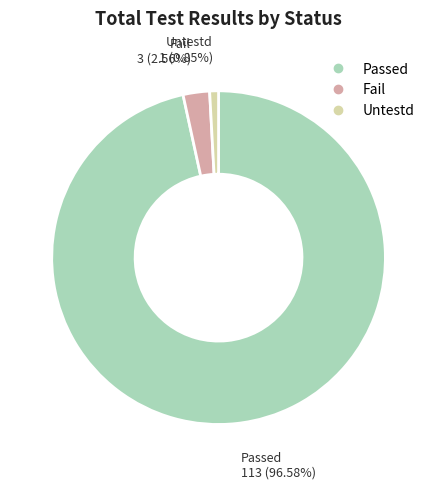

What percentage is the Untestd slice, to the nearest percent?

1%